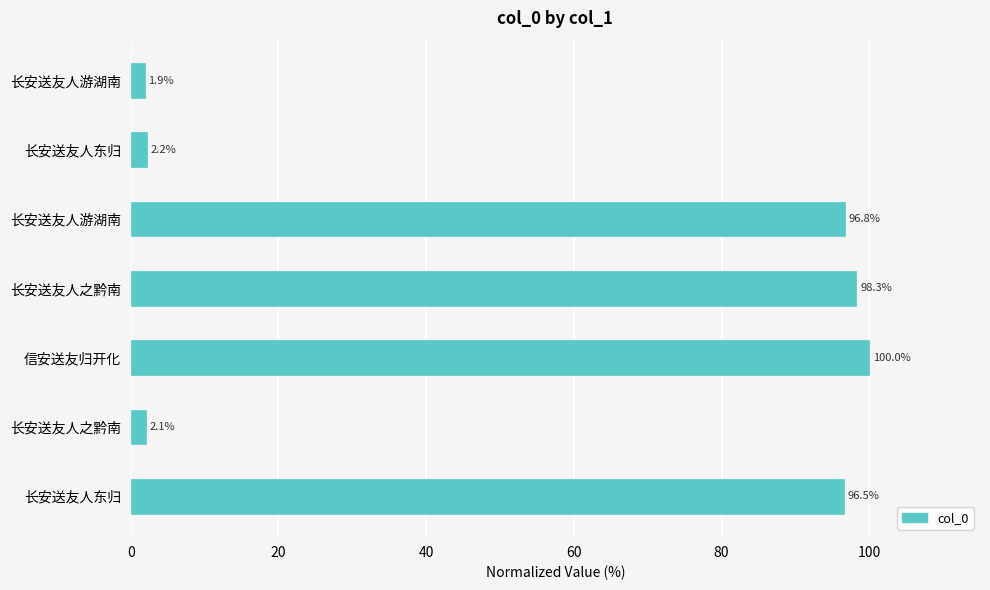

Which category has the highest value across all series?

信安送友归开化